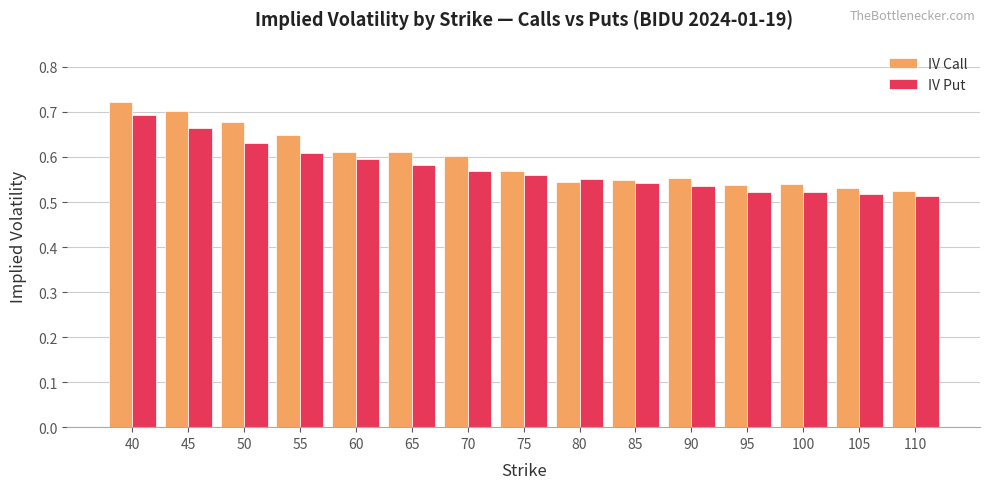

What is the difference between the maximum and minimum values in the IV Call series?

0.2